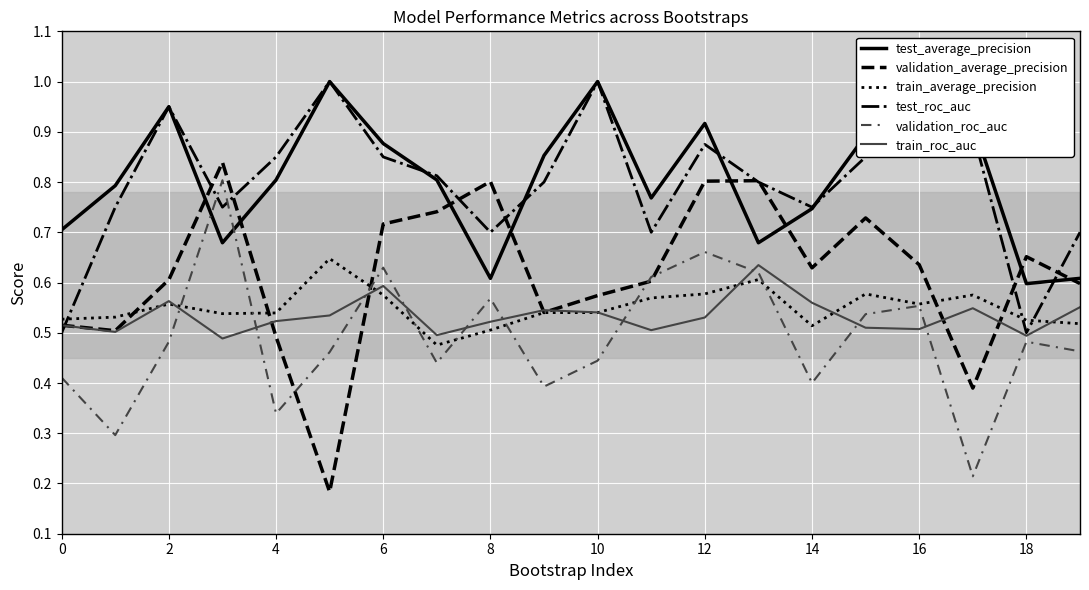

The value of train_average_precision at 8 is 0.5. True or false?

True